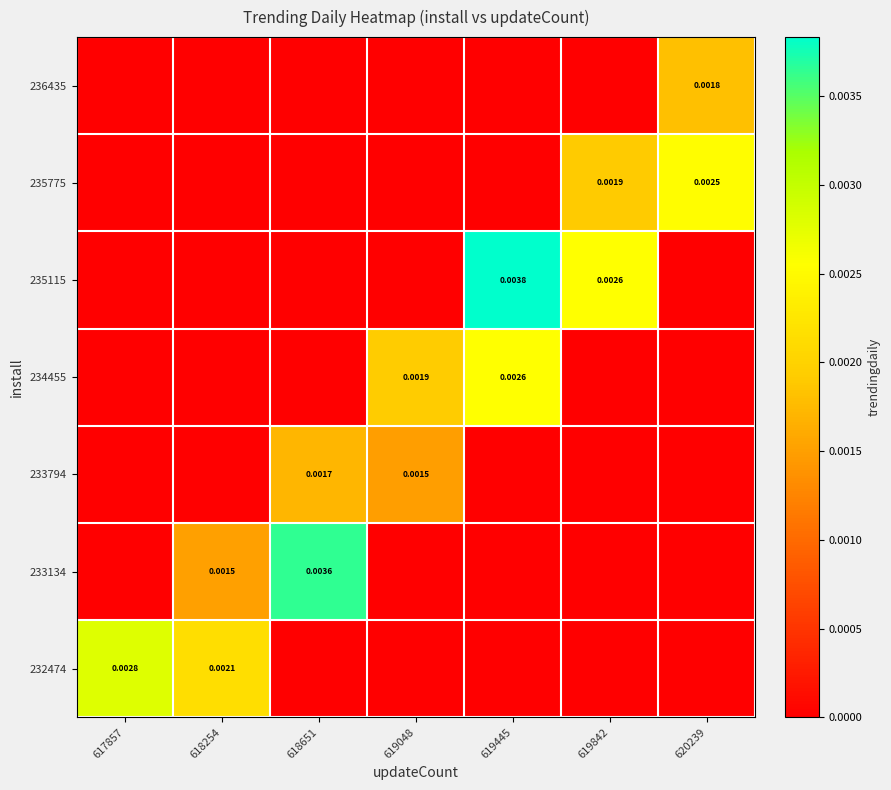

Which category has the highest value in the 234455 series?

619445